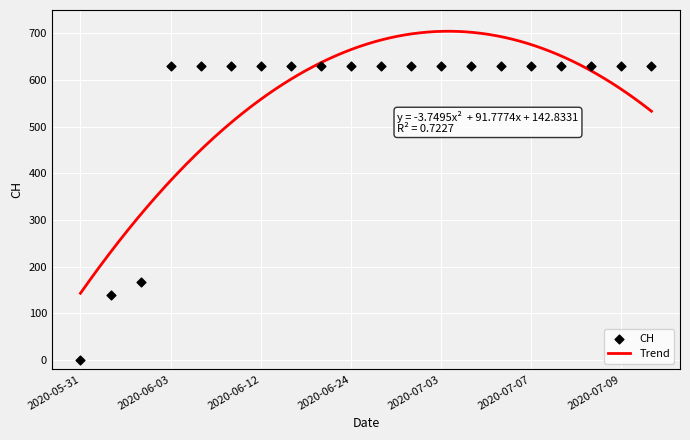

What is the ratio of the value at 2020-07-08 to the value at 2020-07-06?

1.0